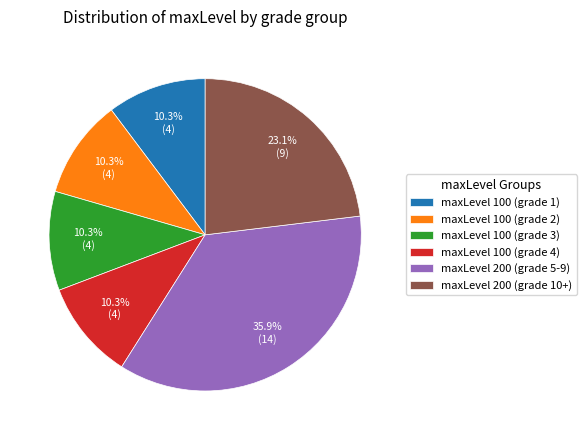

The maxLevel 100 (grade 2) slice represents 1% of the pie. True or false?

False